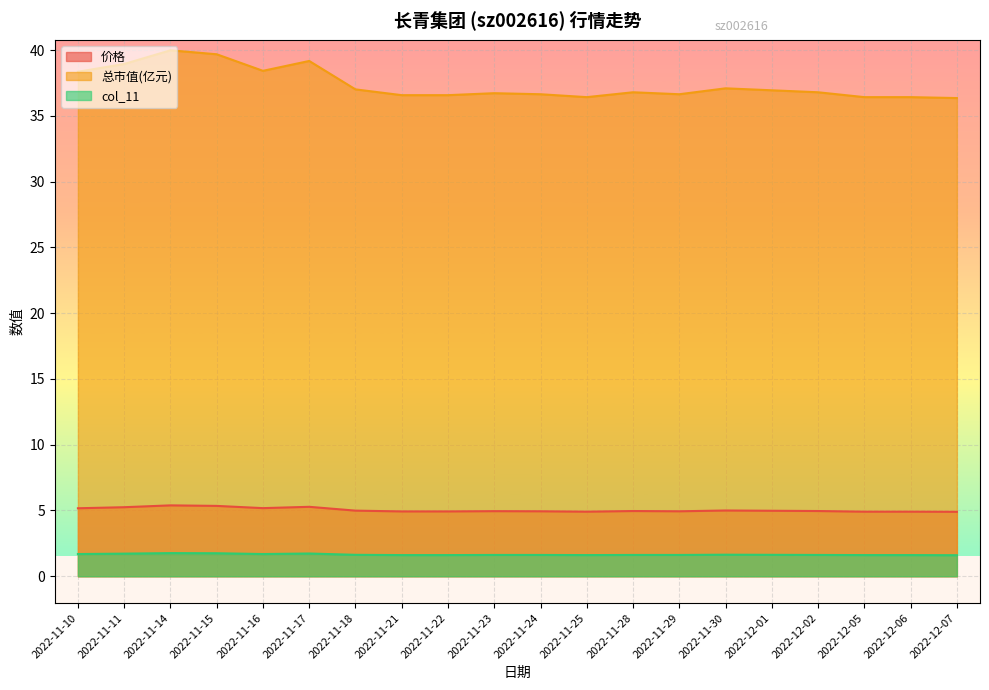

What are all the series names shown in the legend?

价格, 总市值(亿元), col_11